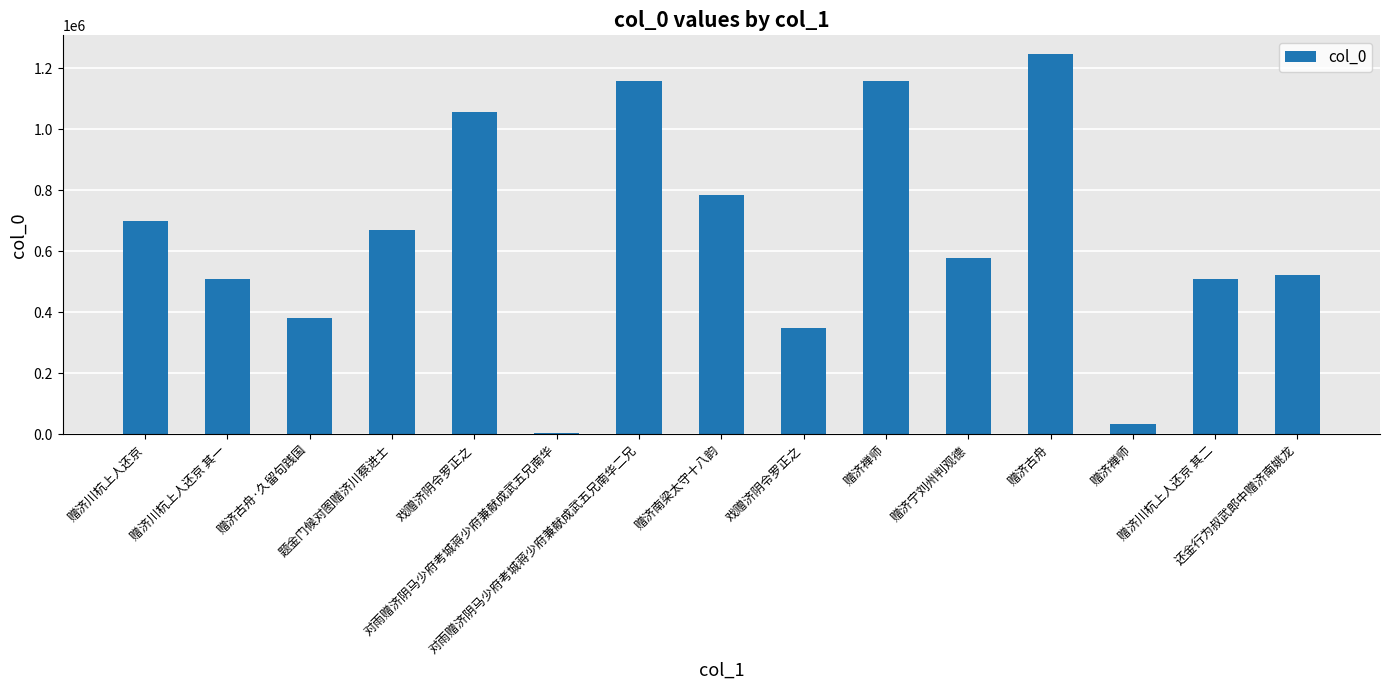

What is the sum of all values?

9655134